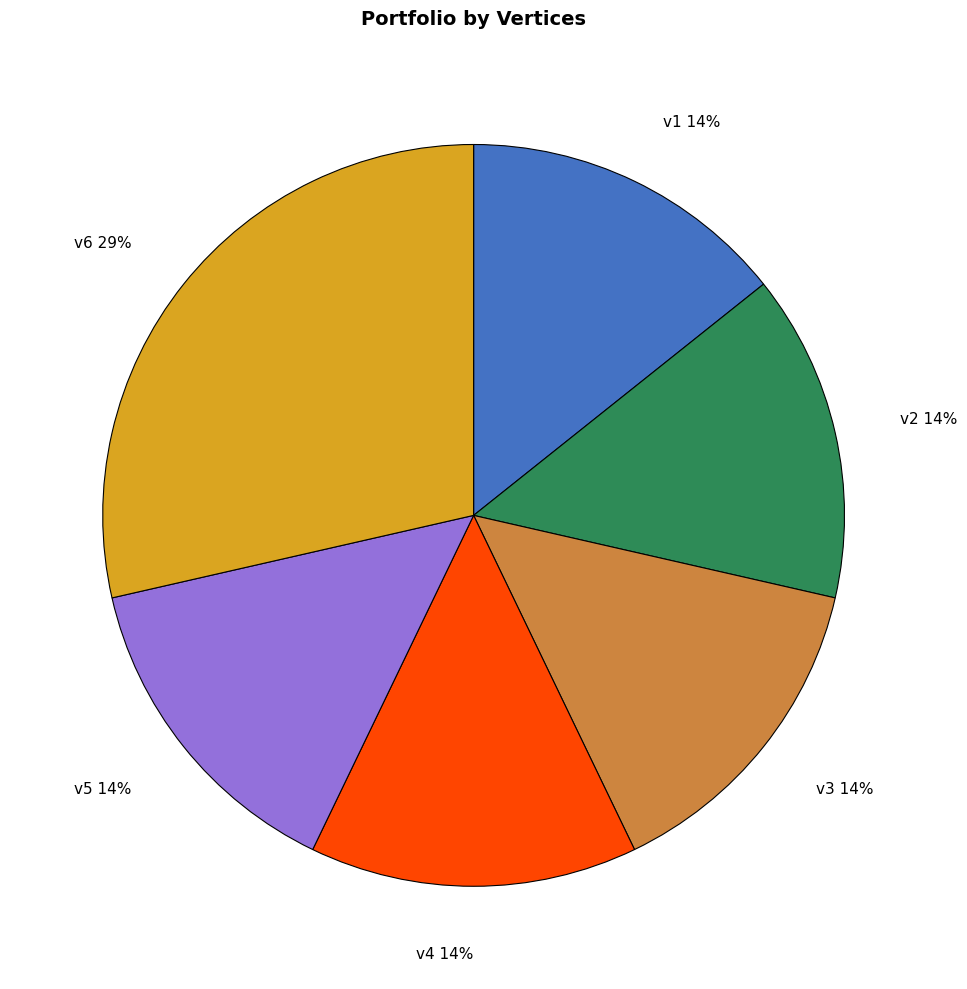

Is it true that v6 is 41% of the pie?

False